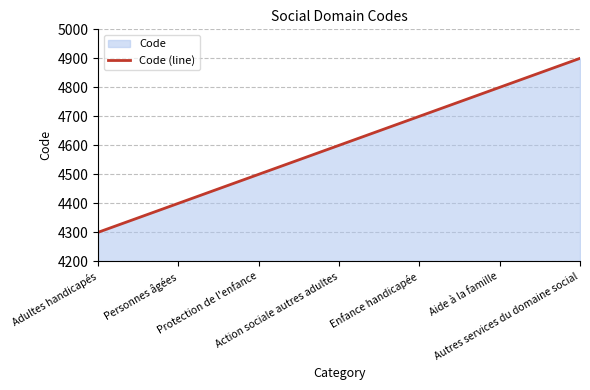

The chart shows a value of 1922 at Enfance handicapée. True or false?

False